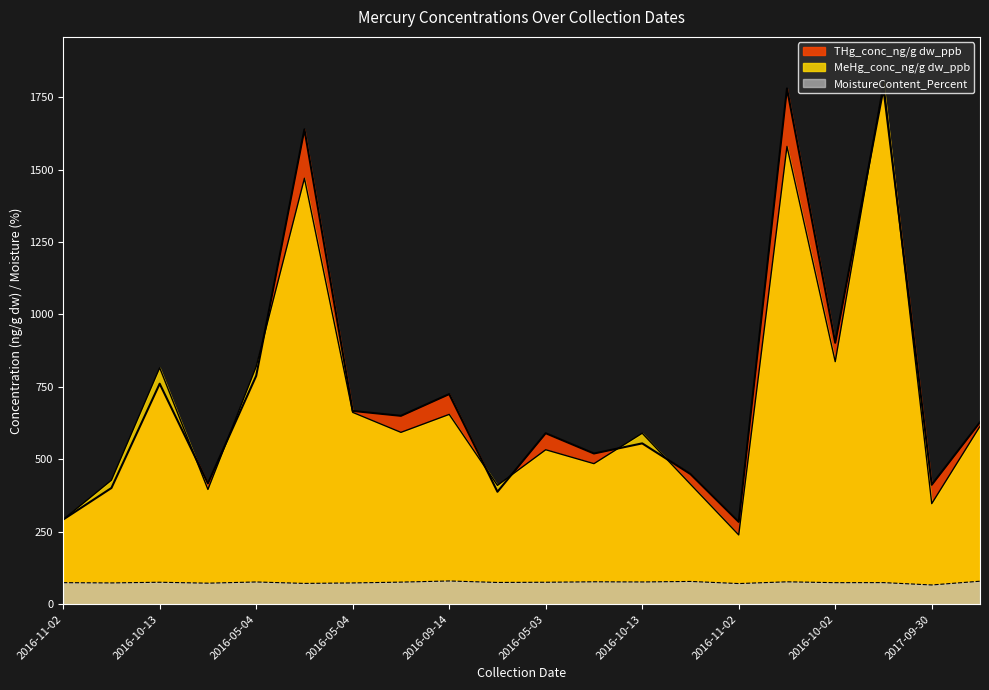

Reading left to right, list all the values displayed in this chart.

MeHg_conc_ng/g dw_ppb: 292.0	428.0	816.0	396.0	820.0	1470.0	662.0	593.0	655.0	410.0	533.0	485.0	590.0	414.0	239.0	1580.0	837.0	1800.0	347.0	614.0
THg_conc_ng/g dw_ppb: 292.0	401.0	761.0	417.0	788.0	1639.0	667.0	650.0	725.0	388.0	590.0	520.0	555.0	449.0	284.0	1780.0	902.0	1779.0	412.0	628.0
MoistureContent_Percent: 74.3	73.3	75.7	72.5	76.6	71.7	73.3	76.1	80.1	75.0	75.7	77.2	76.6	78.5	71.1	77.2	74.2	74.4	66.3	79.2